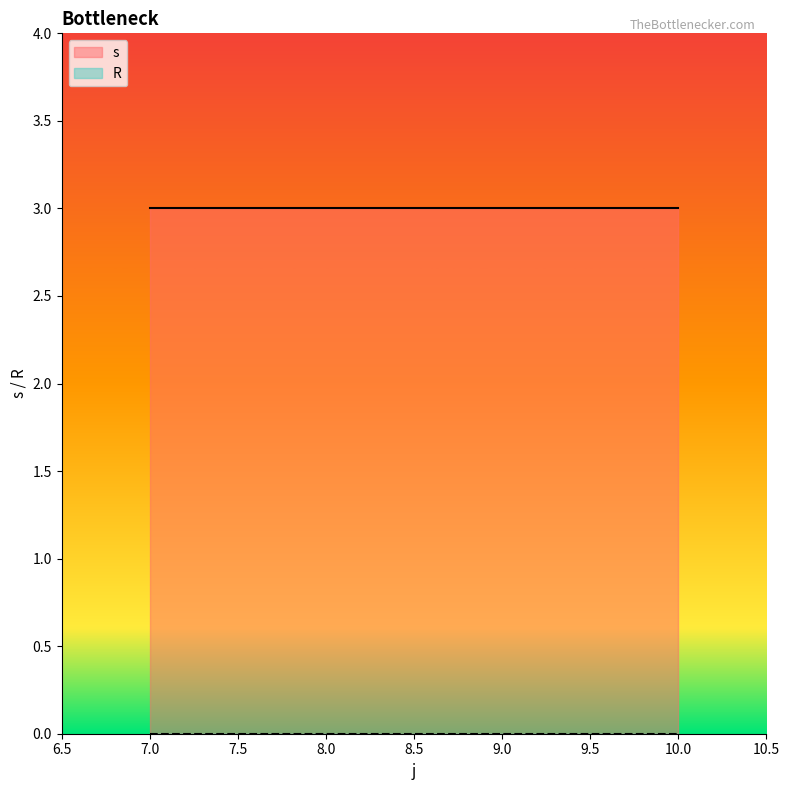

What is the difference between the highest and lowest values at 9.0?

3